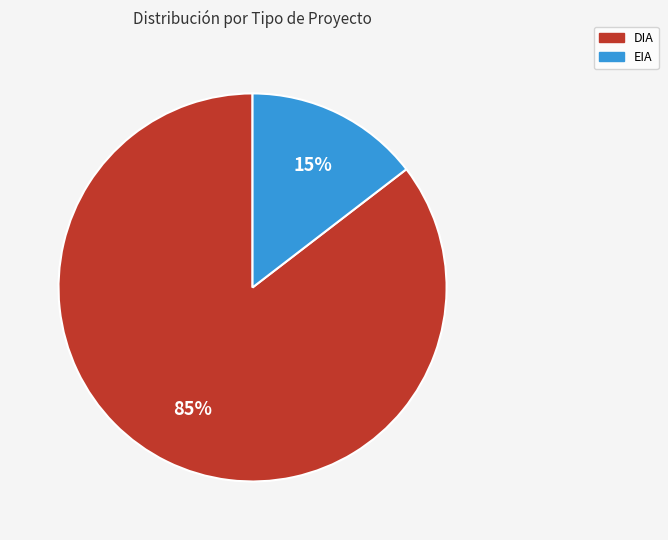

Which category has the biggest portion of the pie?

DIA